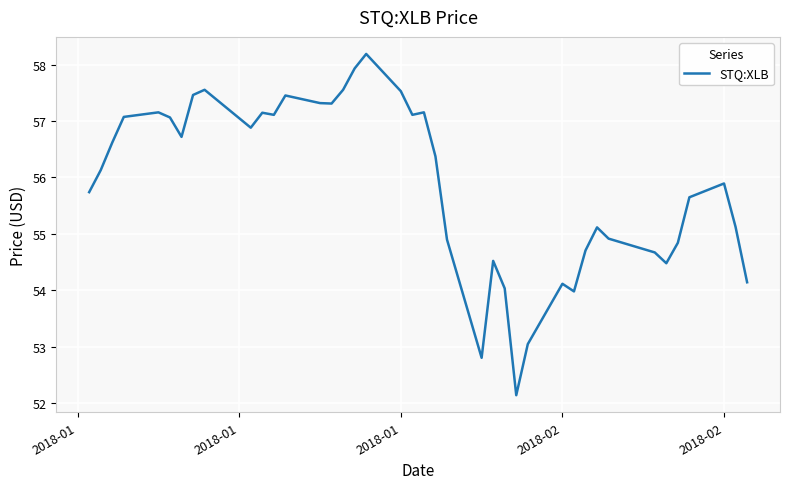

What is the sum of all values?

2235.7